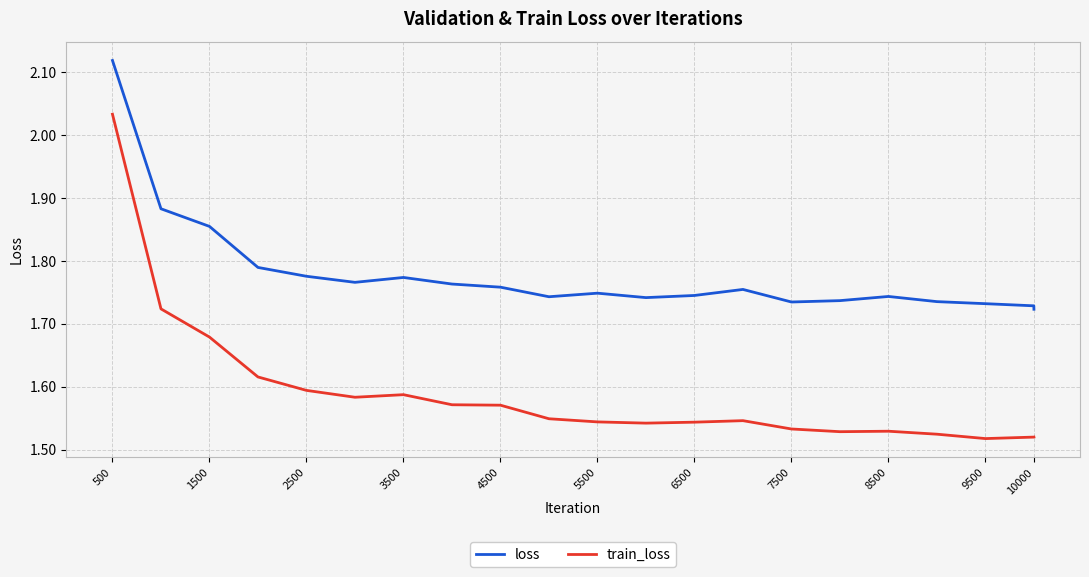

List the series in order of their overall mean, lowest first.

train_loss, loss